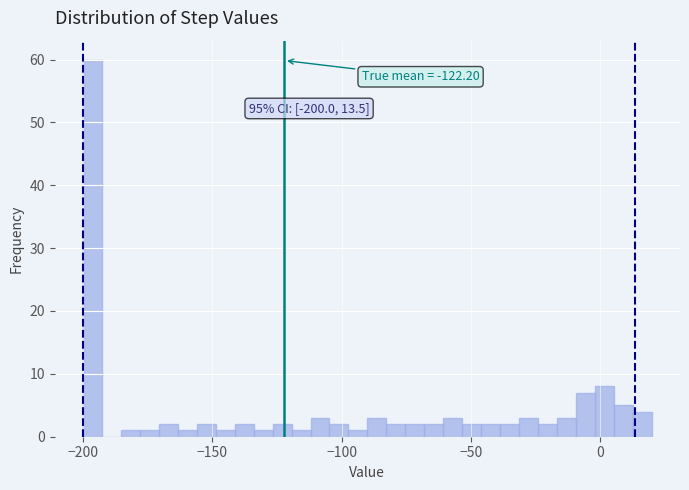

Read against the x-axis, roughly where is the centre of the tallest bar?

-195